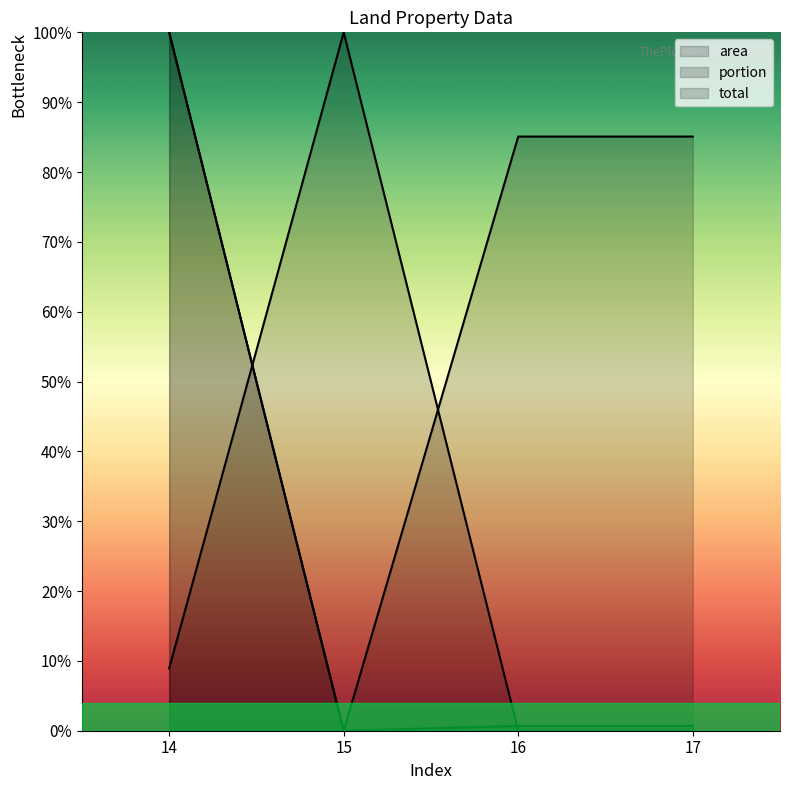

How many data points in total are above 0?

3